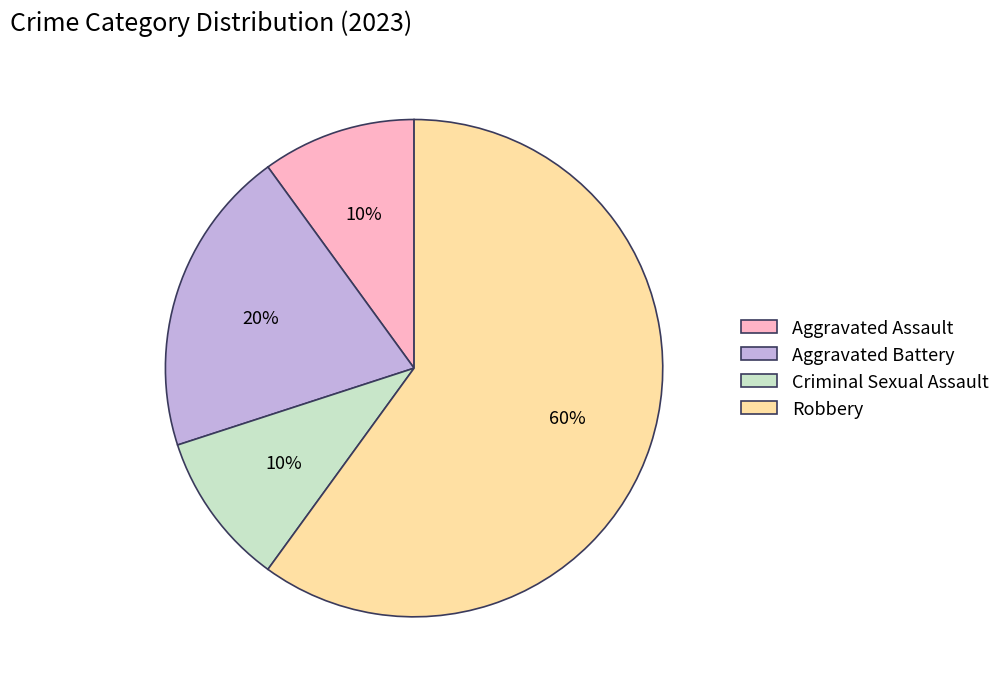

True or false: Criminal Sexual Assault accounts for 24% of the total.

False